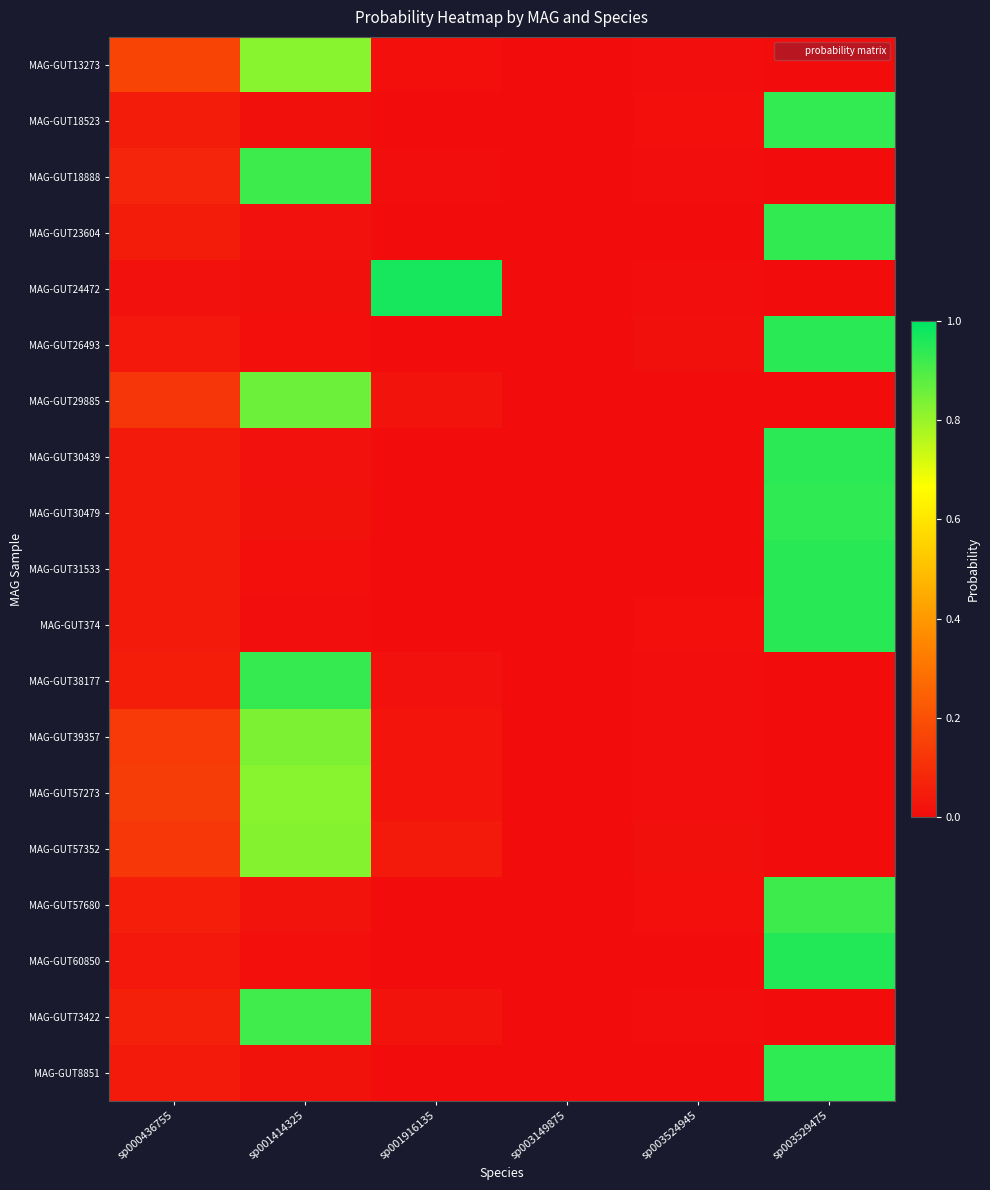

Reading left to right, what are all the values shown in this chart?

MAG-GUT13273: sp000436755=0.2	sp001414325=0.8	sp001916135=0.0	sp003149875=0.0	sp003524945=0.0	sp003529475=0.0
MAG-GUT18523: sp000436755=0.0	sp001414325=0.0	sp001916135=0.0	sp003149875=0.0	sp003524945=0.0	sp003529475=0.9
MAG-GUT18888: sp000436755=0.1	sp001414325=0.9	sp001916135=0.0	sp003149875=0.0	sp003524945=0.0	sp003529475=0.0
MAG-GUT23604: sp000436755=0.0	sp001414325=0.0	sp001916135=0.0	sp003149875=0.0	sp003524945=0.0	sp003529475=0.9
MAG-GUT24472: sp000436755=0.0	sp001414325=0.0	sp001916135=1.0	sp003149875=0.0	sp003524945=0.0	sp003529475=0.0
MAG-GUT26493: sp000436755=0.0	sp001414325=0.0	sp001916135=0.0	sp003149875=0.0	sp003524945=0.0	sp003529475=0.9
MAG-GUT29885: sp000436755=0.1	sp001414325=0.9	sp001916135=0.0	sp003149875=0.0	sp003524945=0.0	sp003529475=0.0
MAG-GUT30439: sp000436755=0.0	sp001414325=0.0	sp001916135=0.0	sp003149875=0.0	sp003524945=0.0	sp003529475=0.9
MAG-GUT30479: sp000436755=0.0	sp001414325=0.0	sp001916135=0.0	sp003149875=0.0	sp003524945=0.0	sp003529475=0.9
MAG-GUT31533: sp000436755=0.0	sp001414325=0.0	sp001916135=0.0	sp003149875=0.0	sp003524945=0.0	sp003529475=0.9
MAG-GUT374: sp000436755=0.0	sp001414325=0.0	sp001916135=0.0	sp003149875=0.0	sp003524945=0.0	sp003529475=0.9
MAG-GUT38177: sp000436755=0.1	sp001414325=0.9	sp001916135=0.0	sp003149875=0.0	sp003524945=0.0	sp003529475=0.0
MAG-GUT39357: sp000436755=0.1	sp001414325=0.8	sp001916135=0.0	sp003149875=0.0	sp003524945=0.0	sp003529475=0.0
MAG-GUT57273: sp000436755=0.1	sp001414325=0.8	sp001916135=0.0	sp003149875=0.0	sp003524945=0.0	sp003529475=0.0
MAG-GUT57352: sp000436755=0.1	sp001414325=0.8	sp001916135=0.0	sp003149875=0.0	sp003524945=0.0	sp003529475=0.0
MAG-GUT57680: sp000436755=0.1	sp001414325=0.0	sp001916135=0.0	sp003149875=0.0	sp003524945=0.0	sp003529475=0.9
MAG-GUT60850: sp000436755=0.0	sp001414325=0.0	sp001916135=0.0	sp003149875=0.0	sp003524945=0.0	sp003529475=1.0
MAG-GUT73422: sp000436755=0.1	sp001414325=0.9	sp001916135=0.0	sp003149875=0.0	sp003524945=0.0	sp003529475=0.0
MAG-GUT8851: sp000436755=0.0	sp001414325=0.0	sp001916135=0.0	sp003149875=0.0	sp003524945=0.0	sp003529475=0.9